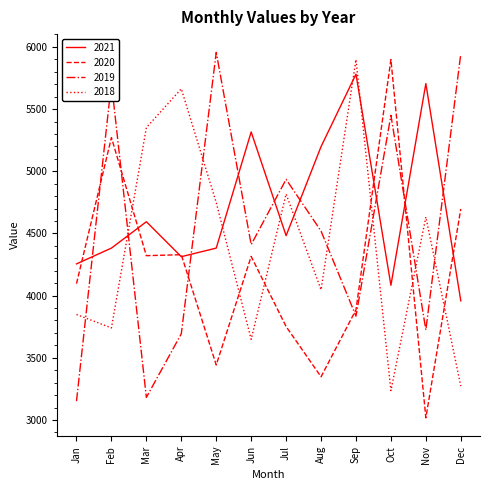

True or false: 2021 has a value of 4382 at May.

True